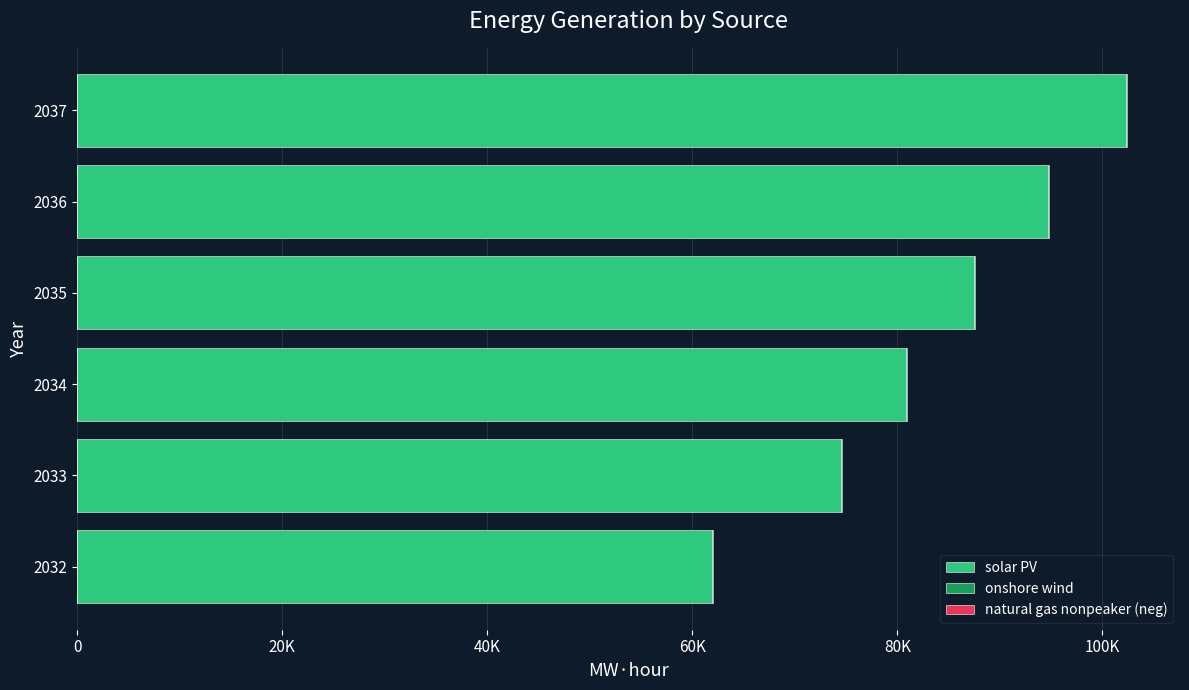

What is the value of the onshore wind bar at the 2nd from the left?

62.0